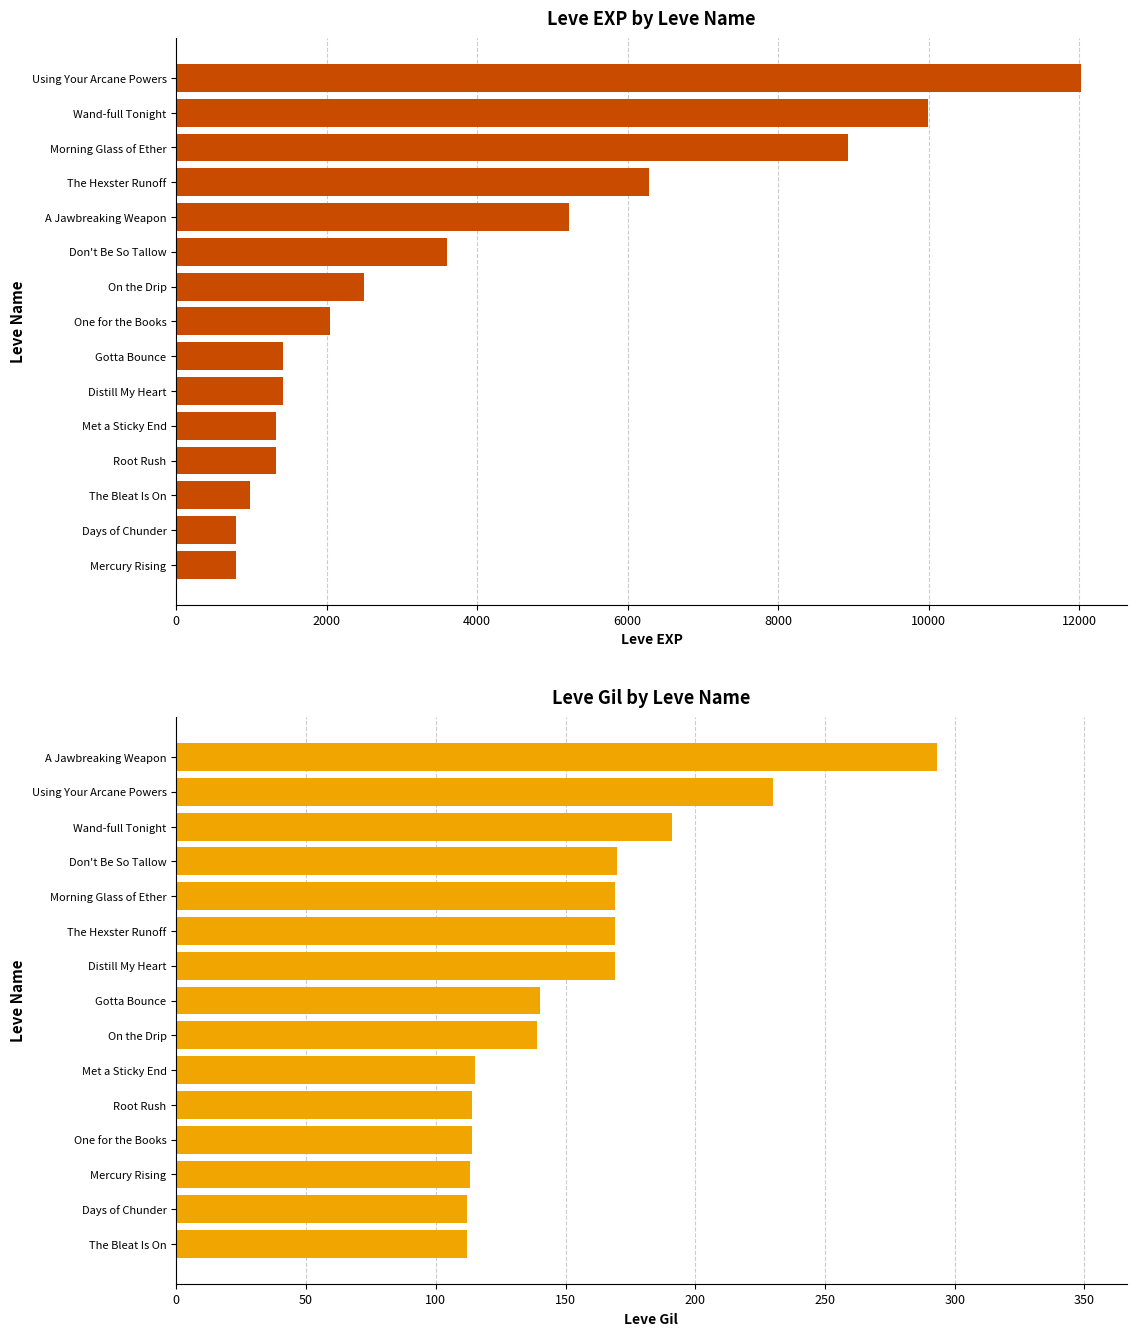

Count the number of categories in the chart.

15